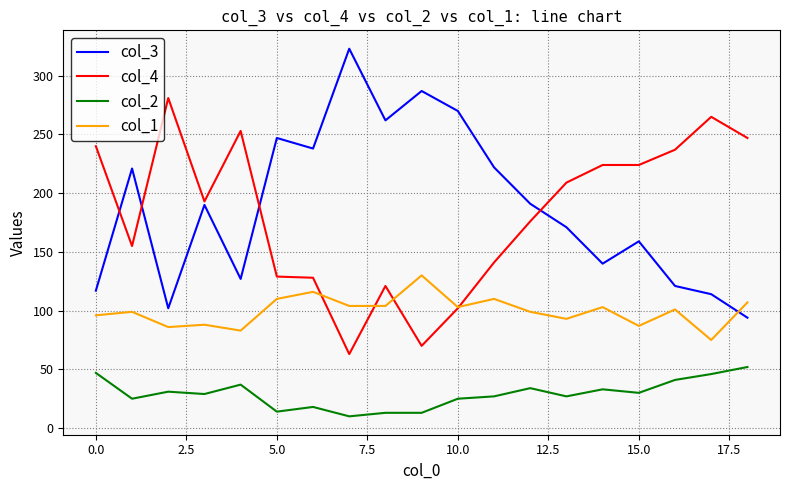

True or false: col_3 and col_1 intersect in this chart.

True